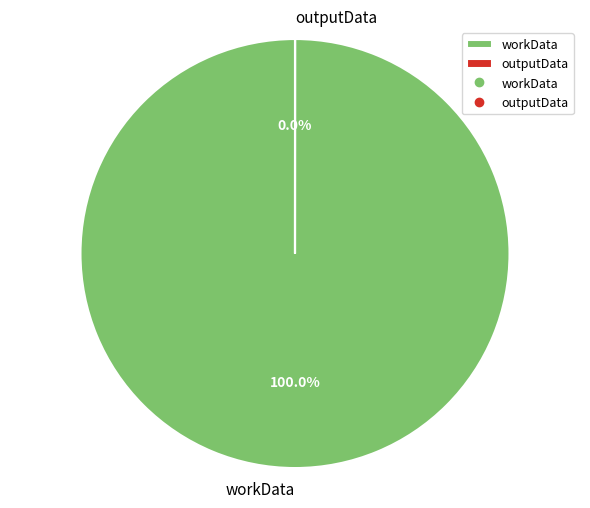

How many segments does this pie chart have?

2